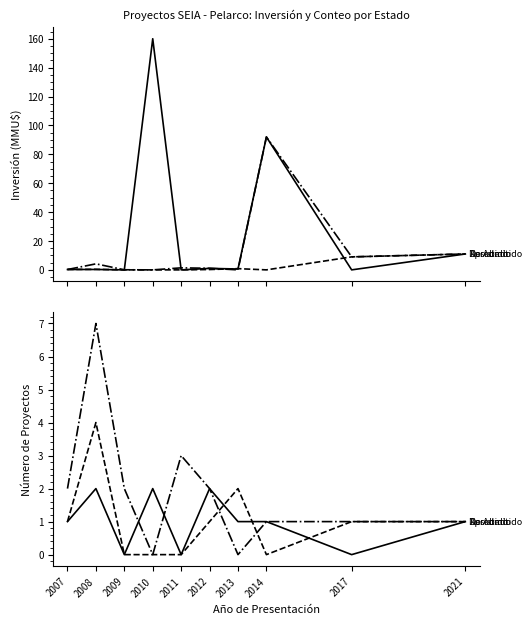

Is it true that Desistido equals 5 at 2008?

False